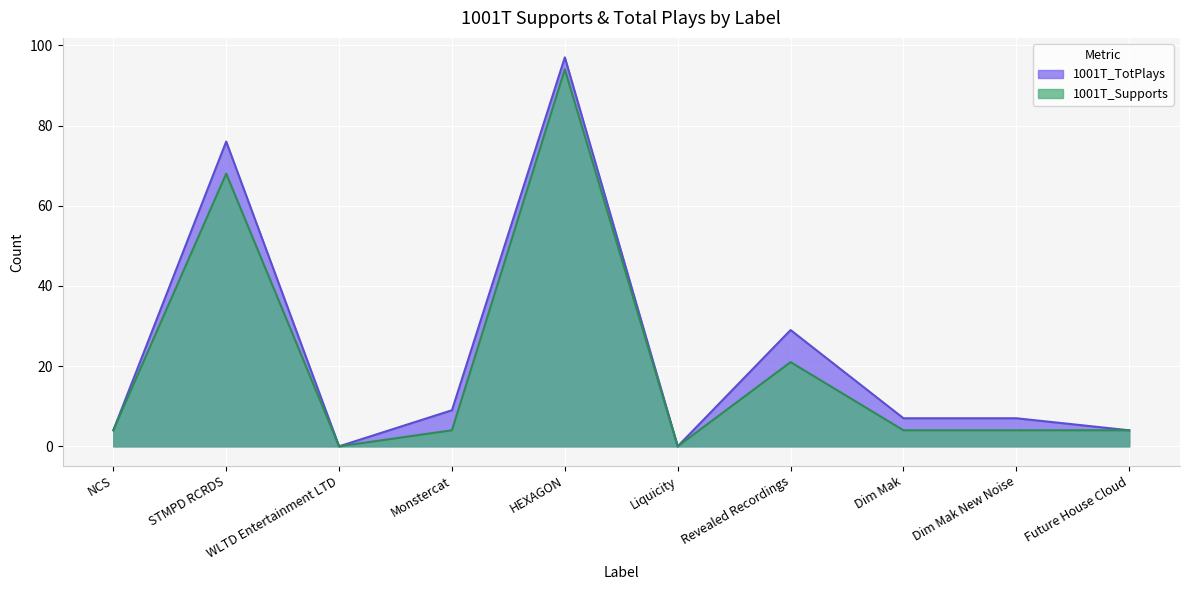

Reading left to right, extract all data points from this chart.

1001T_TotPlays: NCS=4	STMPD RCRDS=76	WLTD Entertainment LTD=0	Monstercat=9	HEXAGON=97	Liquicity=0	Revealed Recordings=29	Dim Mak=7	Dim Mak New Noise=7	Future House Cloud=4
1001T_Supports: NCS=4	STMPD RCRDS=68	WLTD Entertainment LTD=0	Monstercat=4	HEXAGON=94	Liquicity=0	Revealed Recordings=21	Dim Mak=4	Dim Mak New Noise=4	Future House Cloud=4